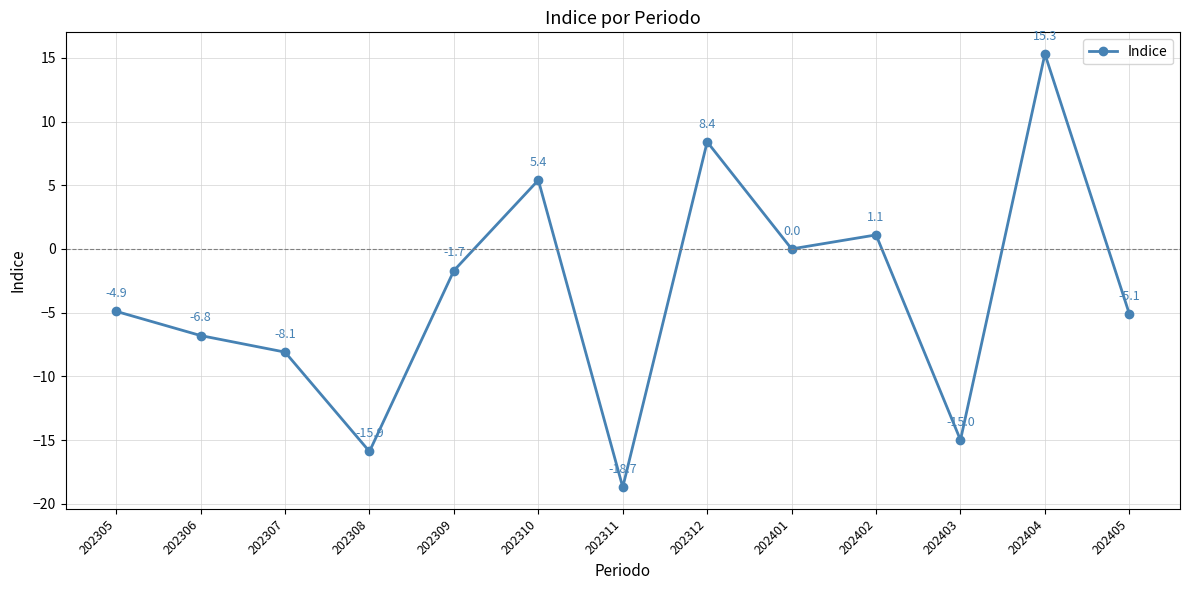

List the labels in order of value, smallest first.

202311, 202308, 202403, 202307, 202306, 202405, 202305, 202309, 202401, 202402, 202310, 202312, 202404